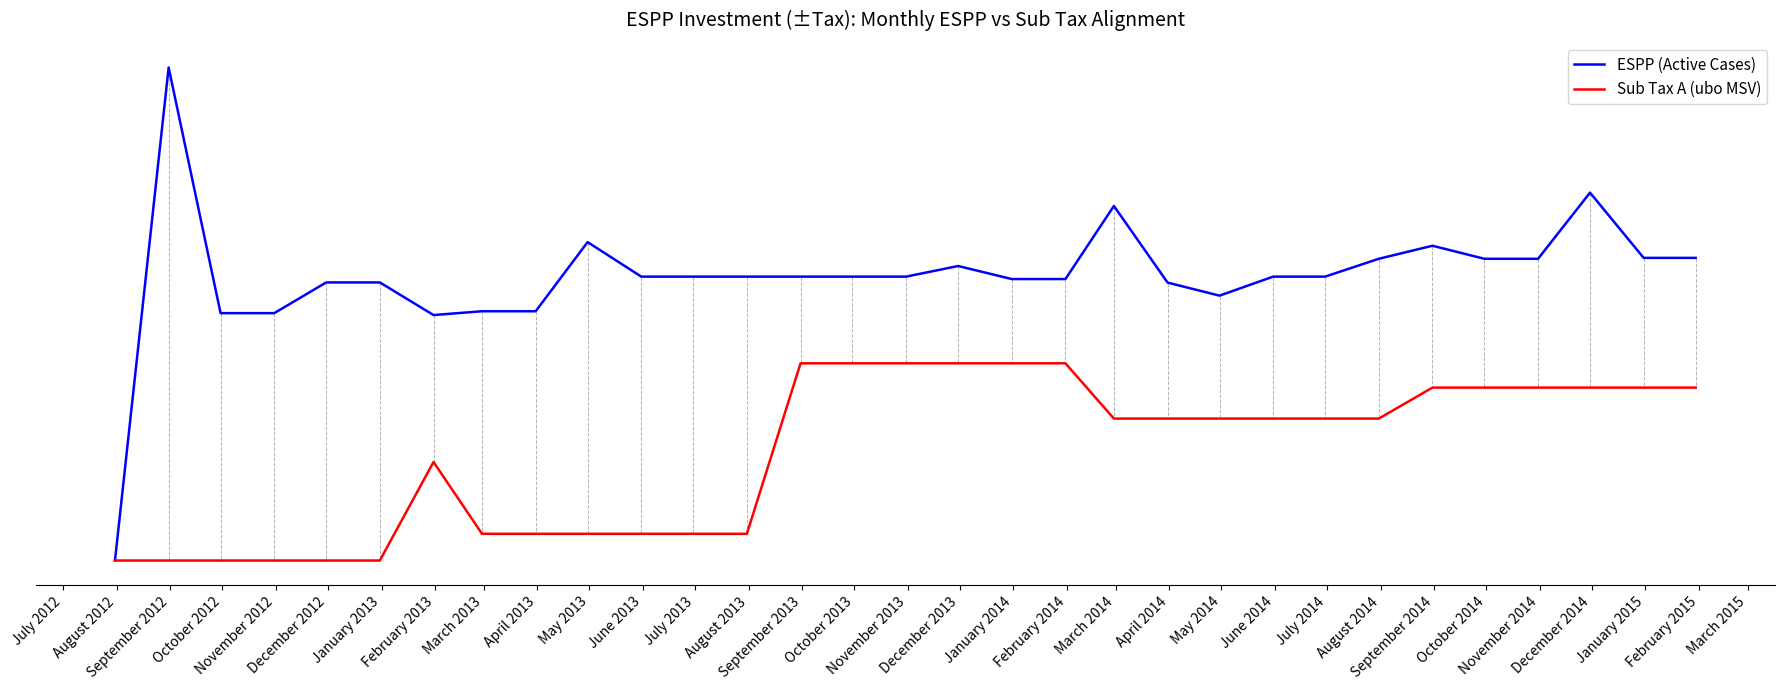

What are all the series names shown in the legend?

ESPP (Active Cases), Sub Tax A (ubo MSV)